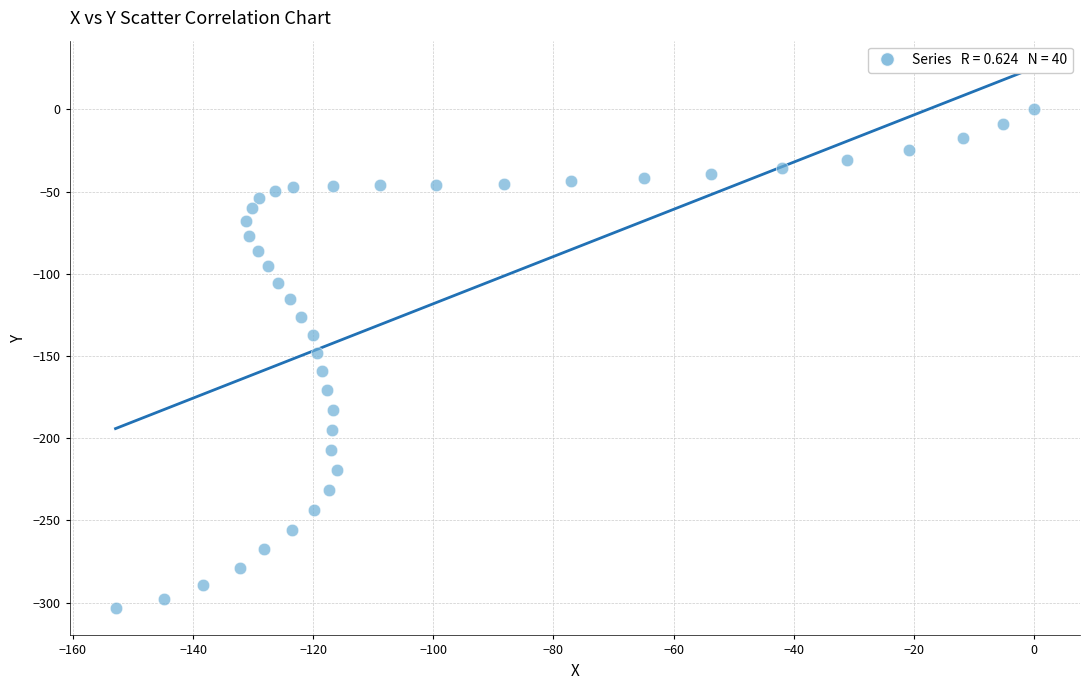

What is the range of X values (max minus min)?

152.9